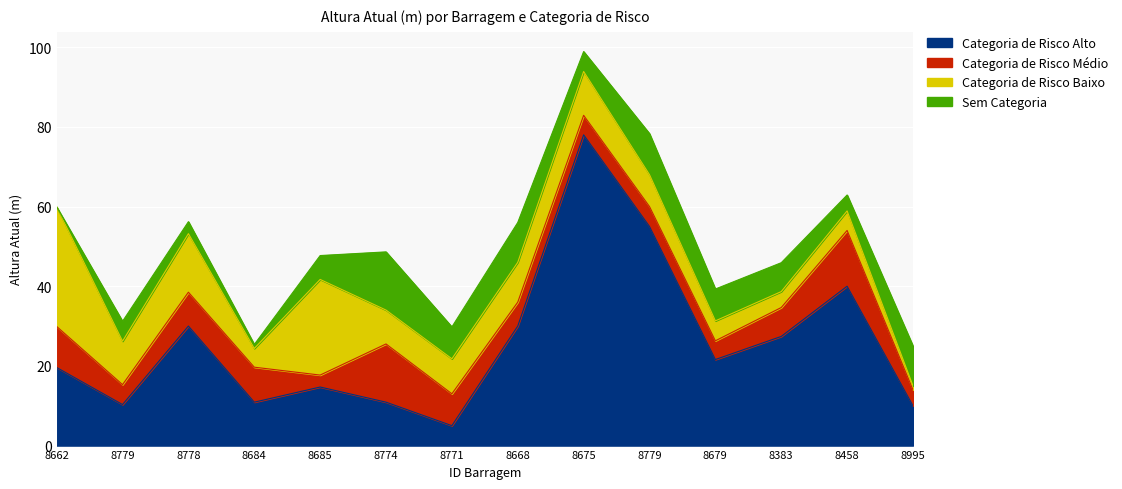

At which label is Categoria de Risco Alto closest to 41?

8458